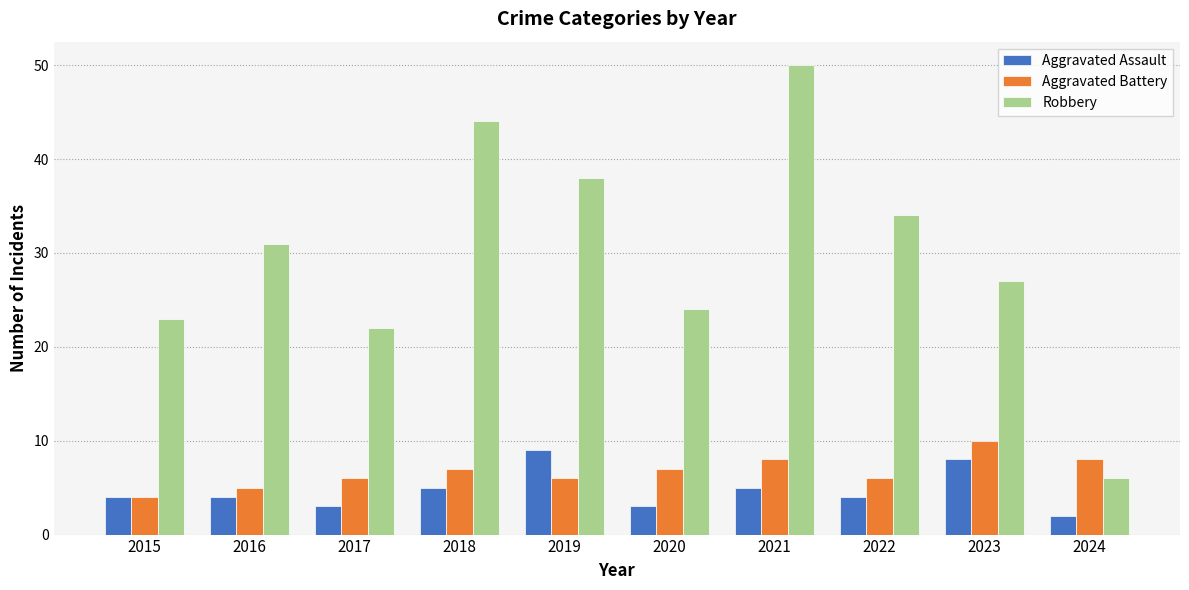

What is the spread (max minus min) of values at 2020?

21